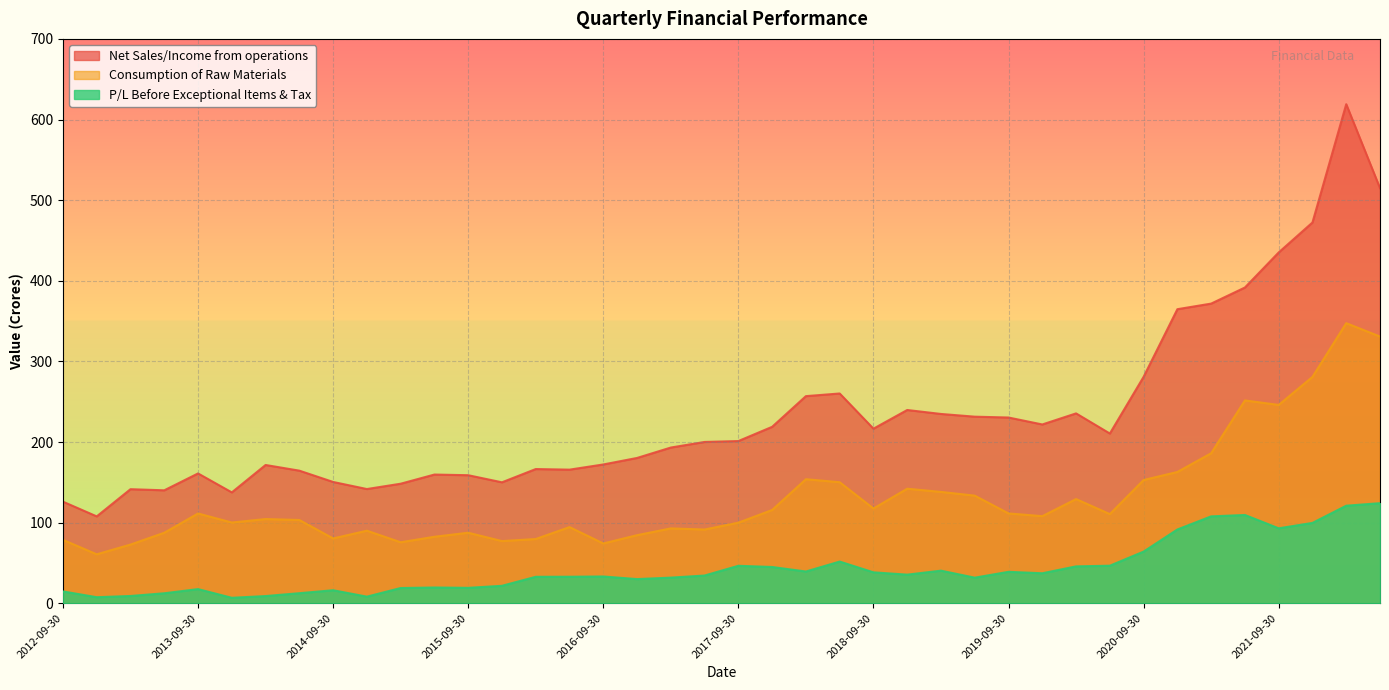

List the series in order of their peak value, lowest first.

P/L Before Exceptional Items & Tax, Consumption of Raw Materials, Net Sales/Income from operations